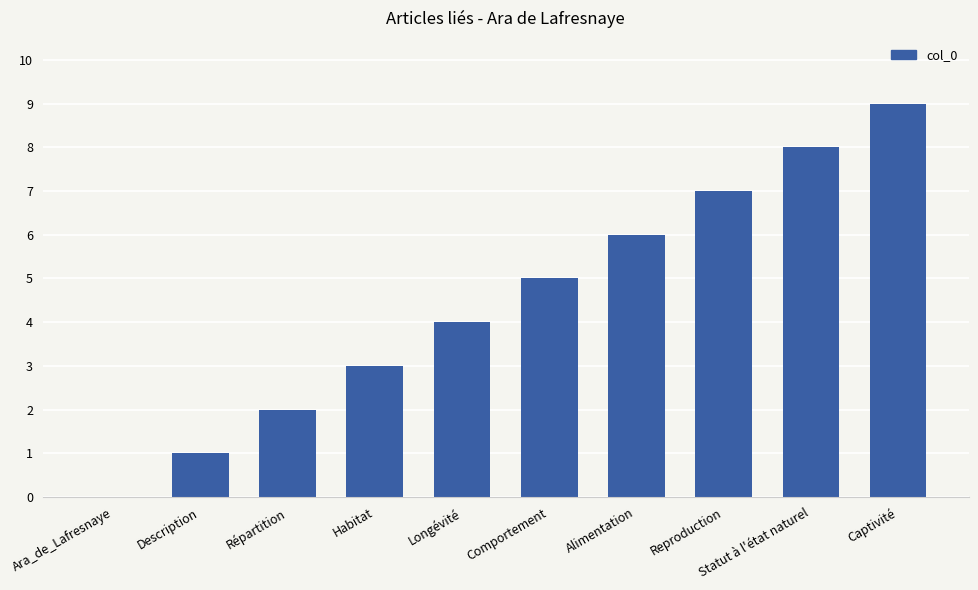

Which category has the highest value across all series?

Captivité